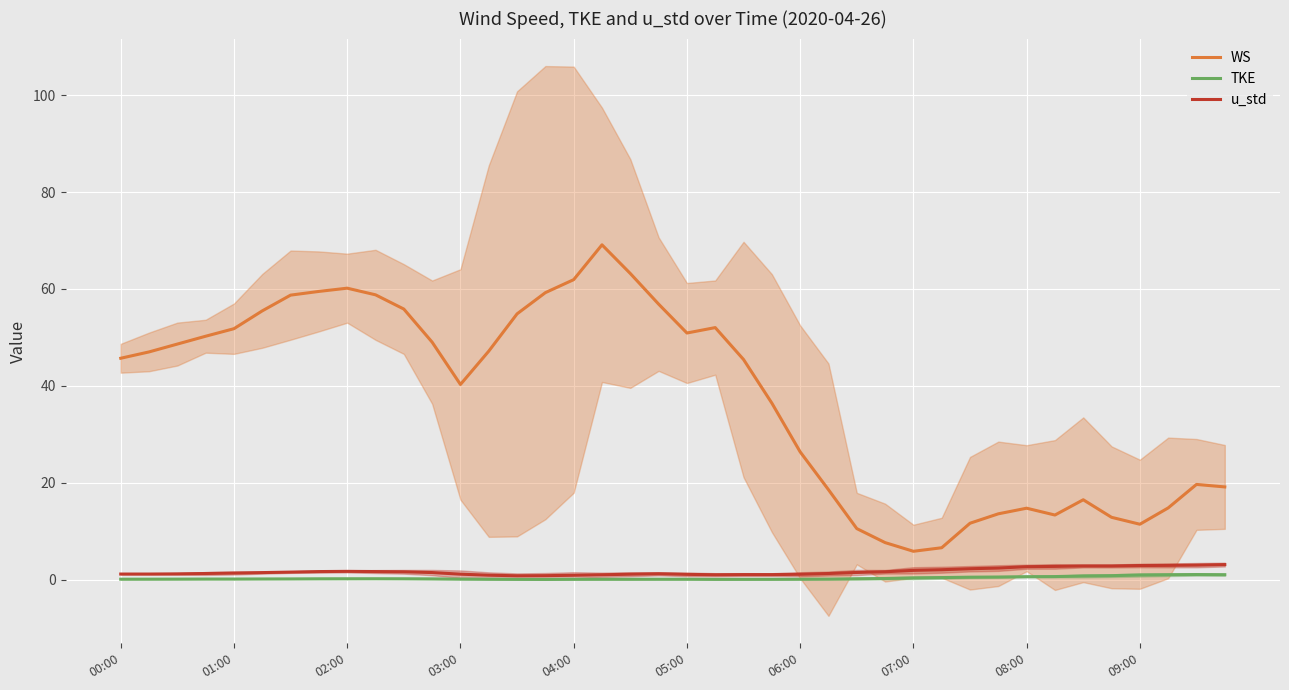

What position from the left is 37?

38